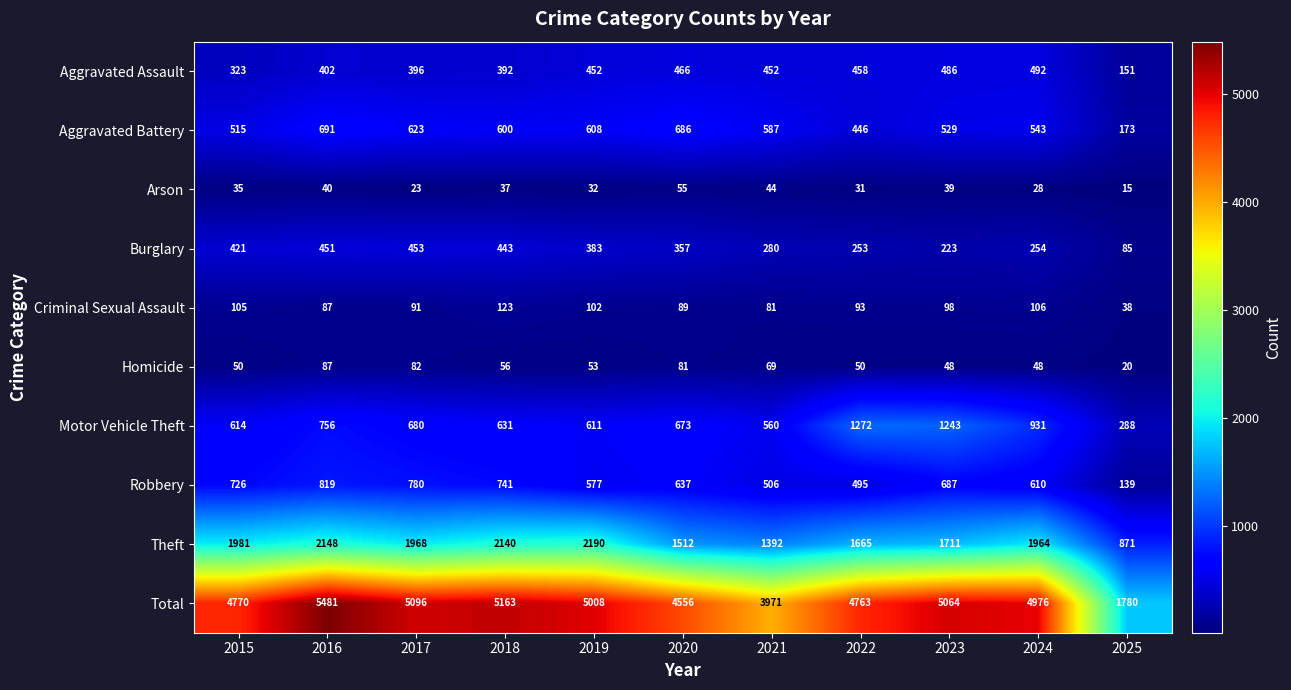

Rank the series at 2019 from lowest to highest value.

Arson, Homicide, Criminal Sexual Assault, Burglary, Aggravated Assault, Robbery, Aggravated Battery, Motor Vehicle Theft, Theft, Total